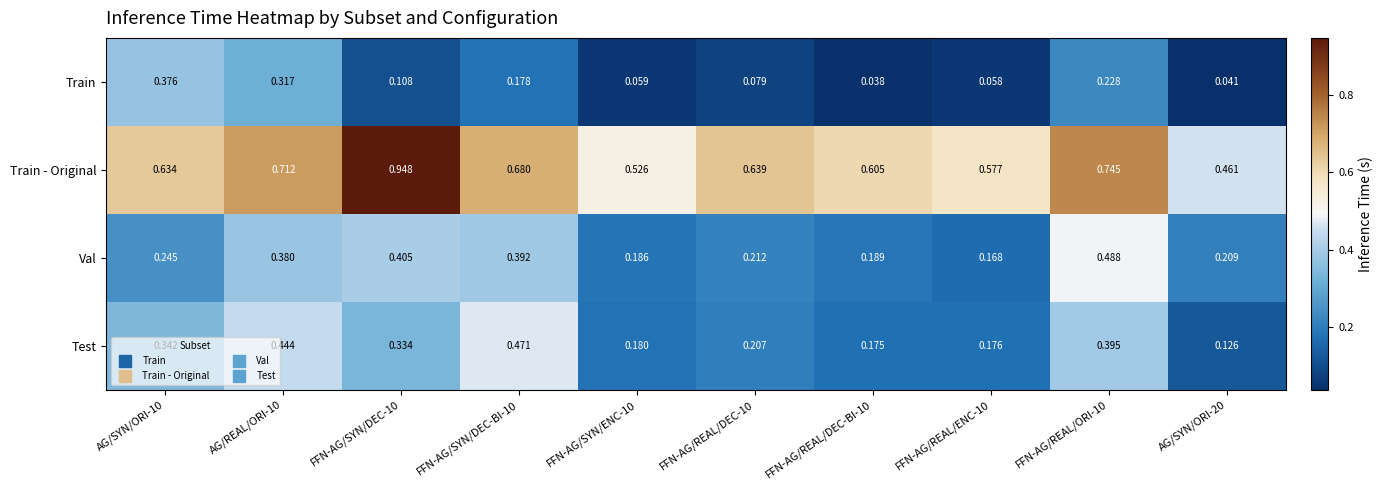

Which series has the largest total across all categories?

Train - Original